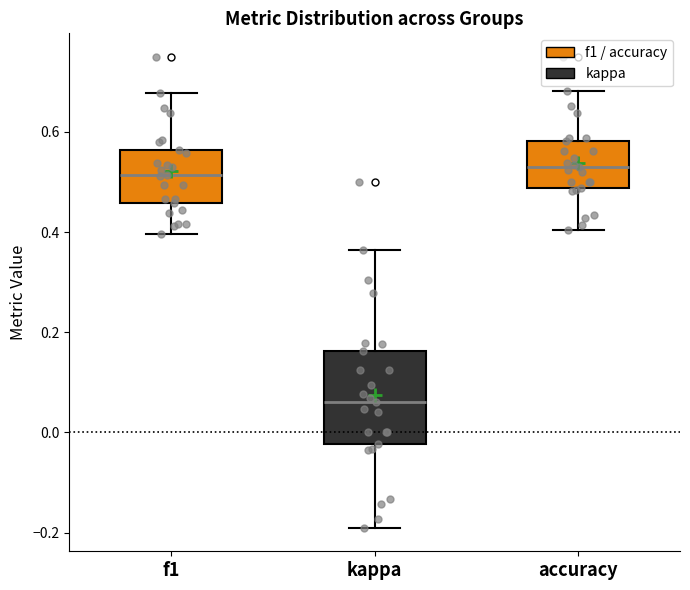

Which box's median line is the lowest?

kappa